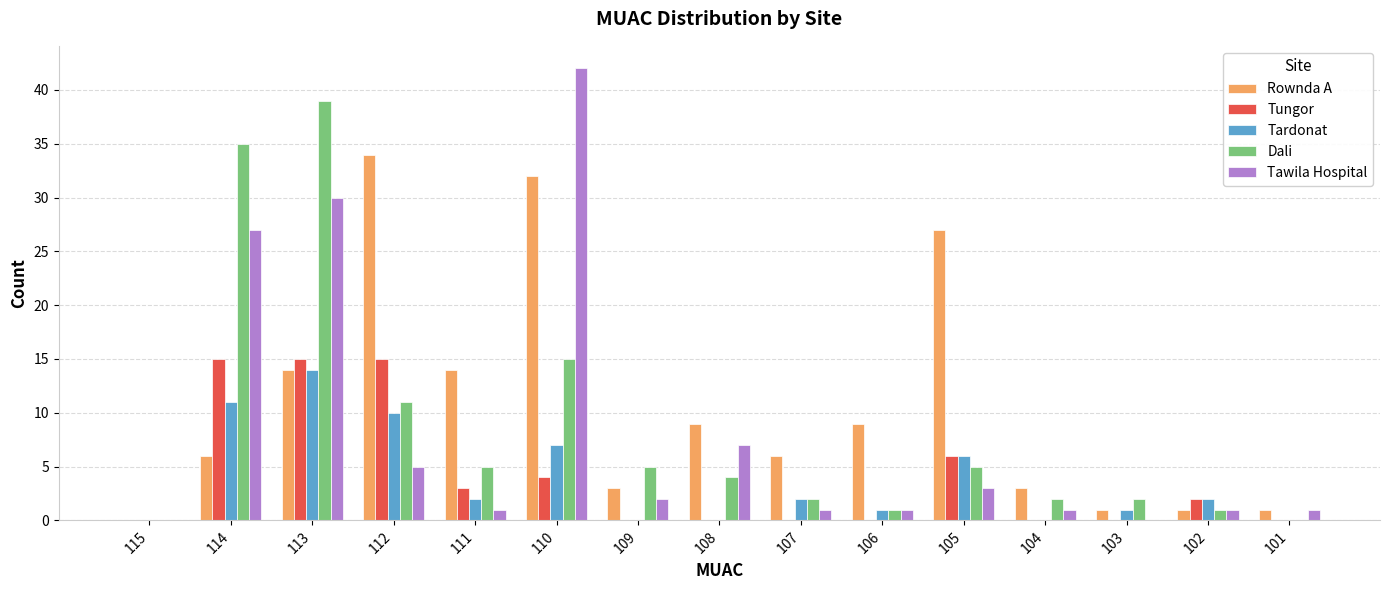

The Tawila Hospital series shows 7 at 112. True or false?

False